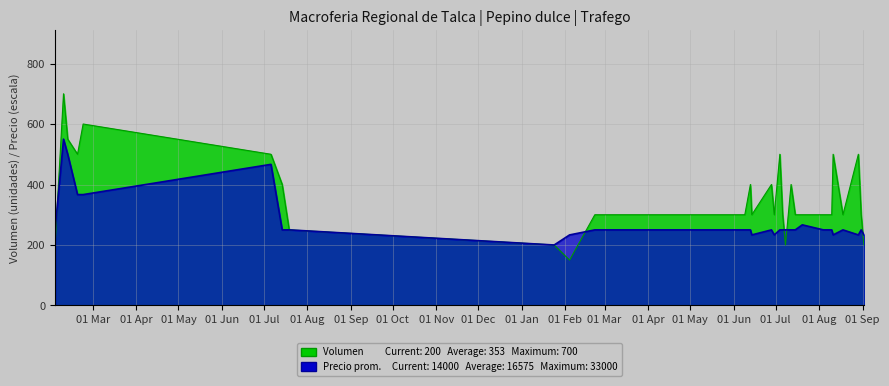

How many data points does each series have?

33